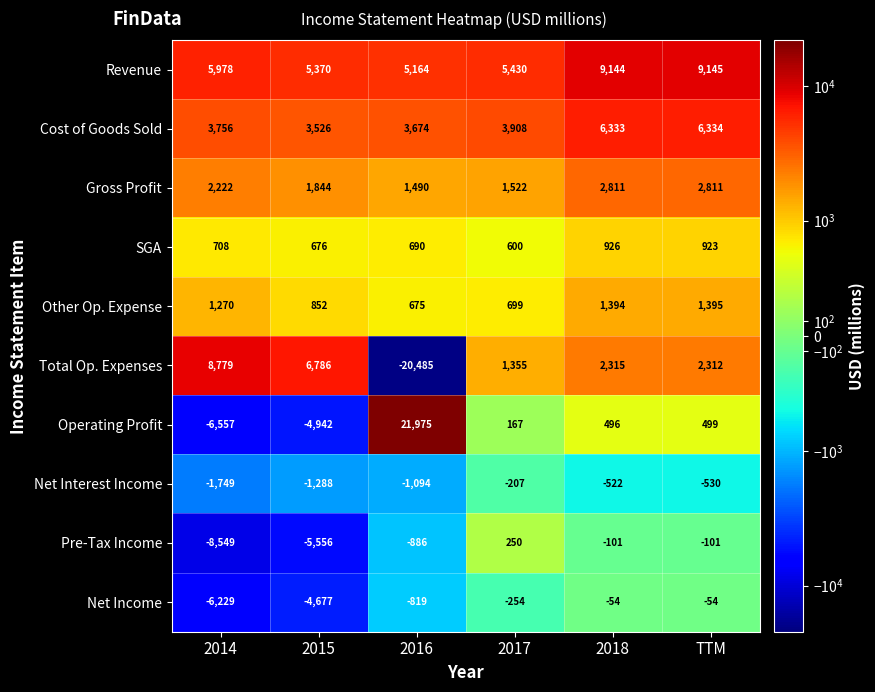

What value does the Operating Profit series have at TTM, to the nearest 100?

500